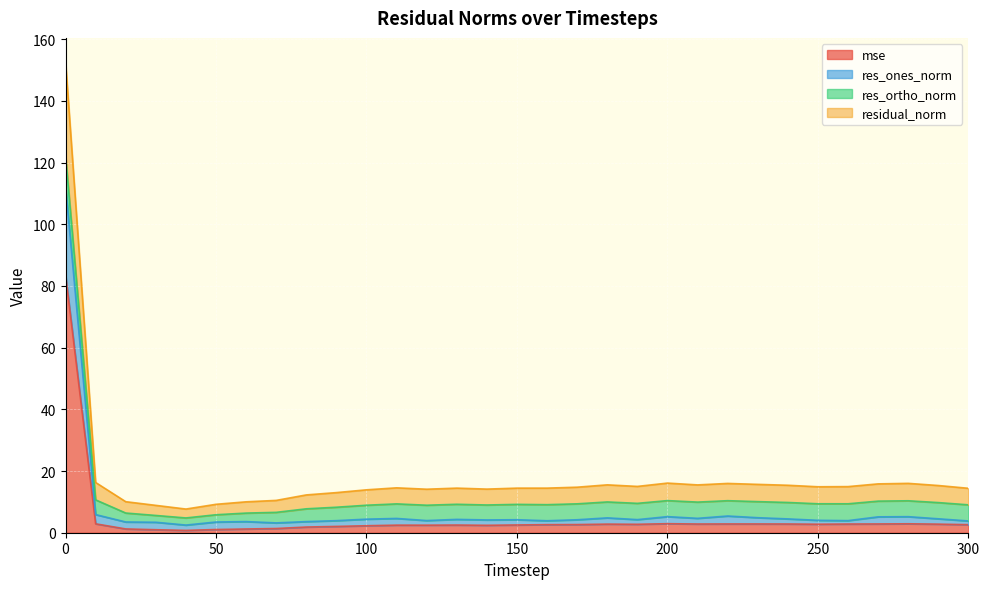

True or false: res_ones_norm and residual_norm intersect in this chart.

False